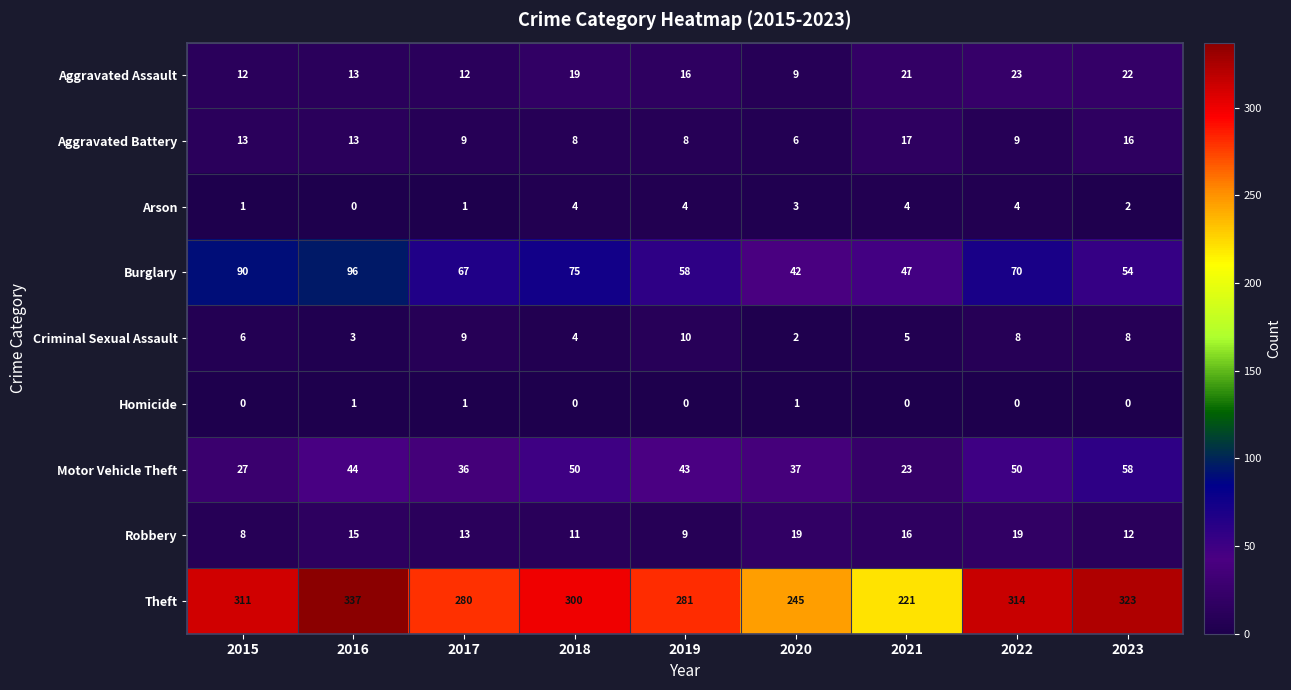

At 2021, list the series in order from largest to smallest.

Theft, Burglary, Motor Vehicle Theft, Aggravated Assault, Aggravated Battery, Robbery, Criminal Sexual Assault, Arson, Homicide